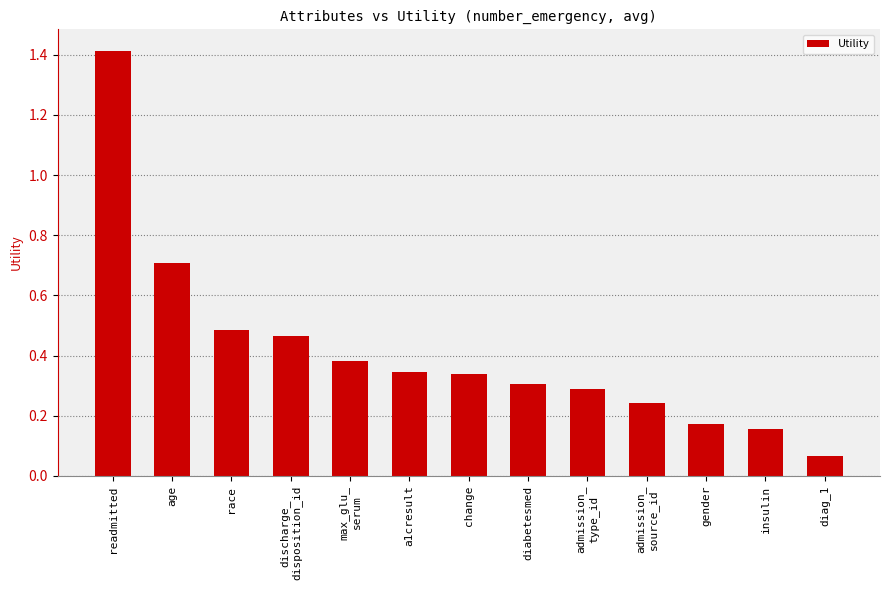

What is the label of the 2nd bar from the right?

insulin